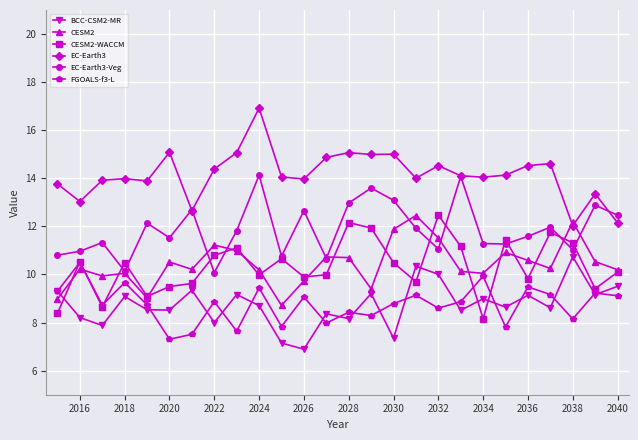

What is the value of the BCC-CSM2-MR point at the 8th from the left?

8.0